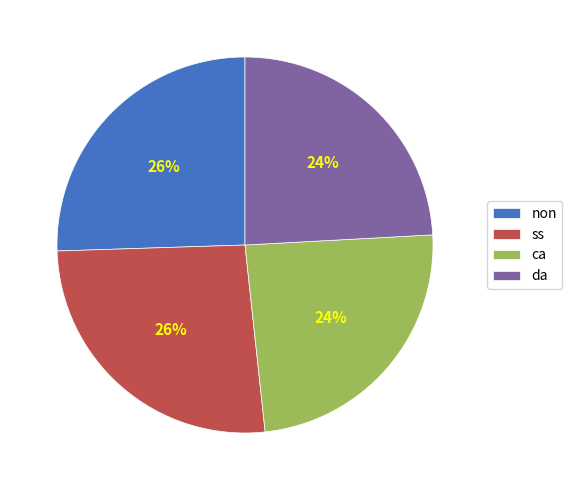

Between ca and non, which is larger?

non